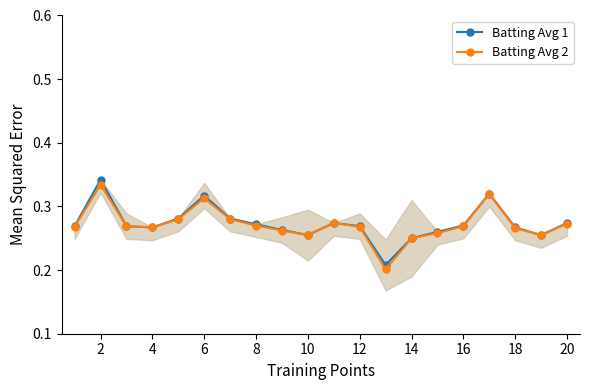

How many Batting Avg 2 values are between 0 and 1?

20